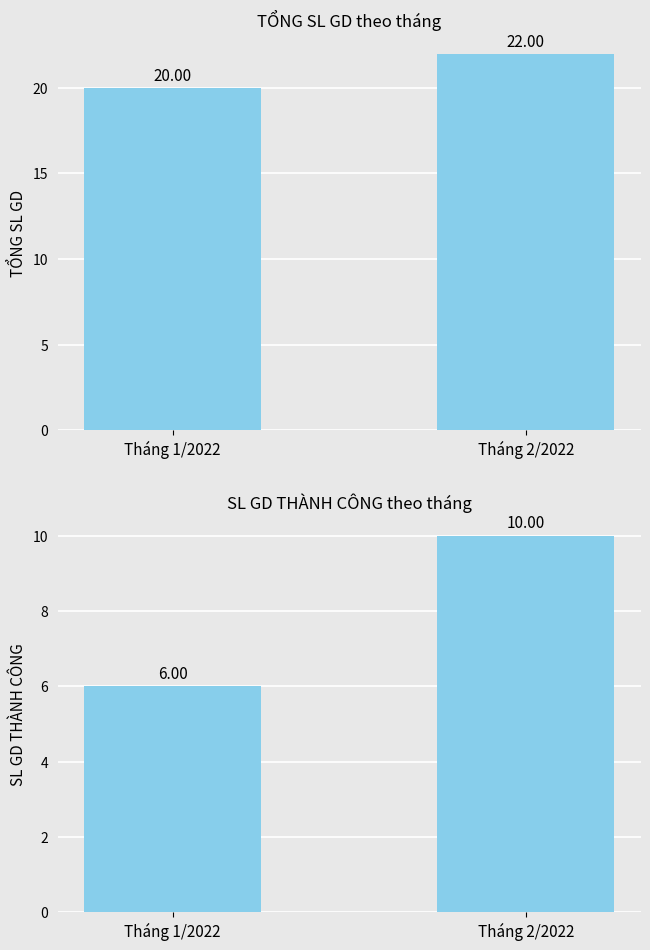

What position from the left is Tháng 2/2022?

2